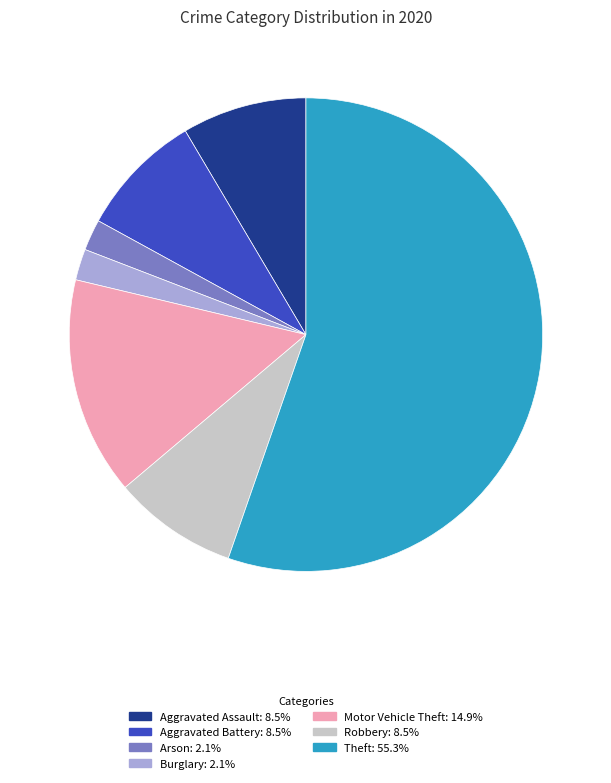

Does any single category account for the majority?

Yes